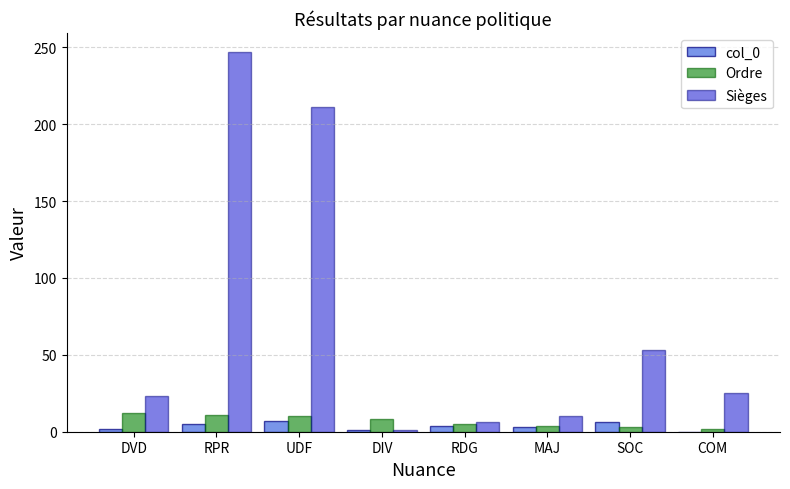

Count the number of data series in this chart.

3